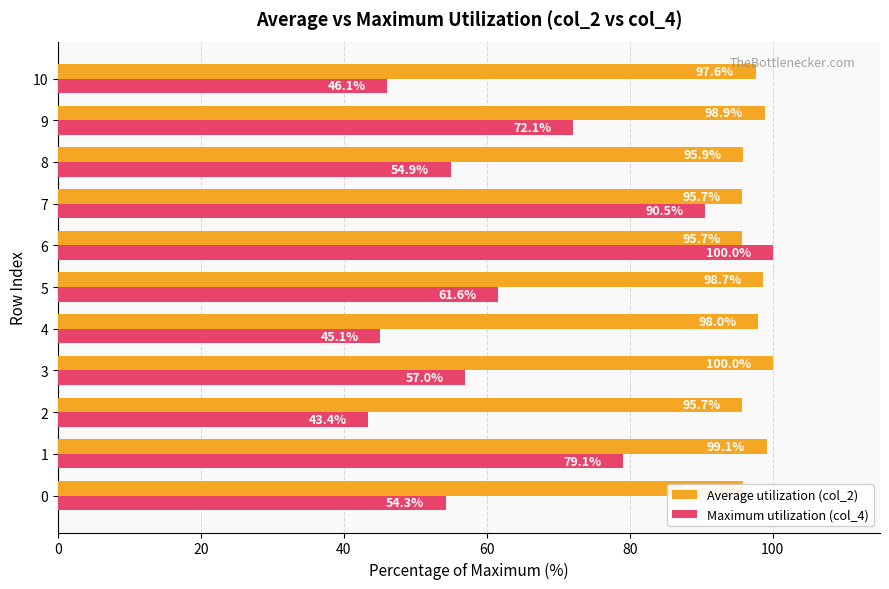

How many data points in Maximum utilization (col_4) are less than 56?

5